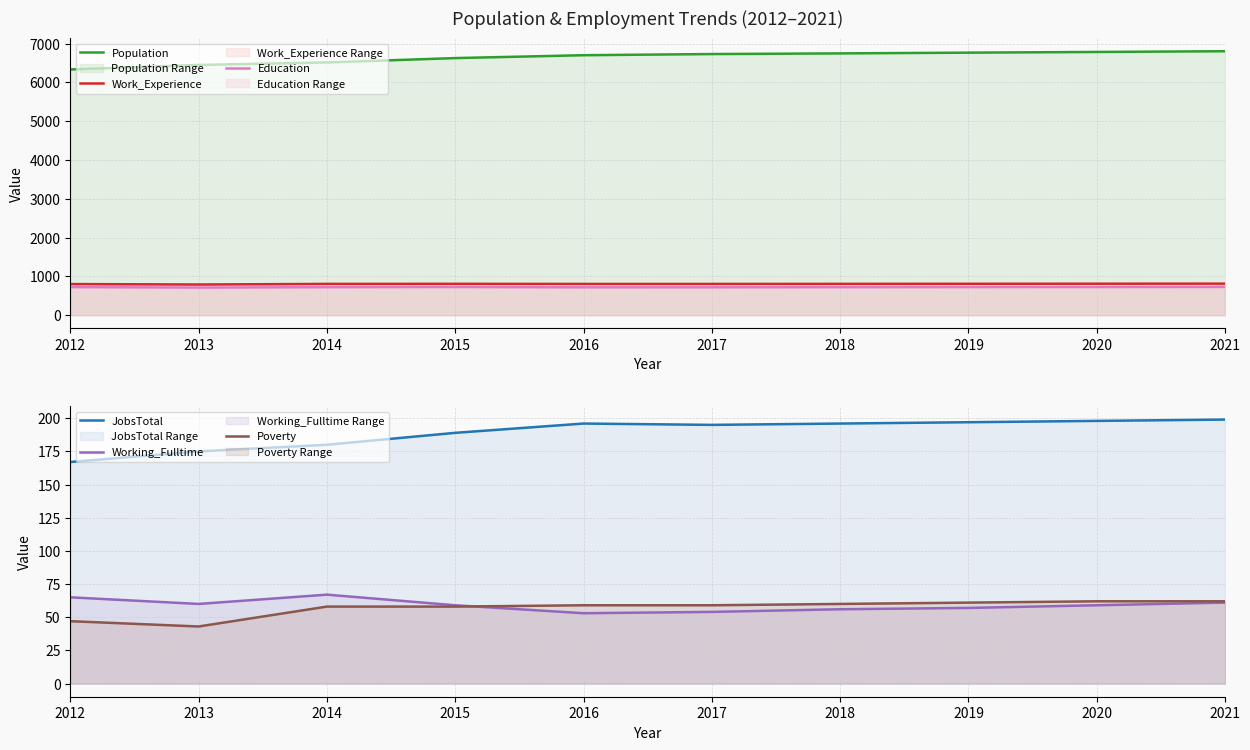

Reading left to right, extract all data points from this chart.

Population: 2012=6332	2013=6449	2014=6514	2015=6626	2016=6700	2017=6730	2018=6747	2019=6766	2020=6784	2021=6803
Work_Experience: 2012=802	2013=790	2014=806	2015=808	2016=805	2017=805	2018=807	2019=809	2020=811	2021=813
Education: 2012=724	2013=712	2014=722	2015=726	2016=718	2017=719	2018=722	2019=724	2020=726	2021=728
JobsTotal: 2012=167	2013=175	2014=180	2015=189	2016=196	2017=195	2018=196	2019=197	2020=198	2021=199
Working_Fulltime: 2012=65	2013=60	2014=67	2015=59	2016=53	2017=54	2018=56	2019=57	2020=59	2021=61
Poverty: 2012=47	2013=43	2014=58	2015=58	2016=59	2017=59	2018=60	2019=61	2020=62	2021=62